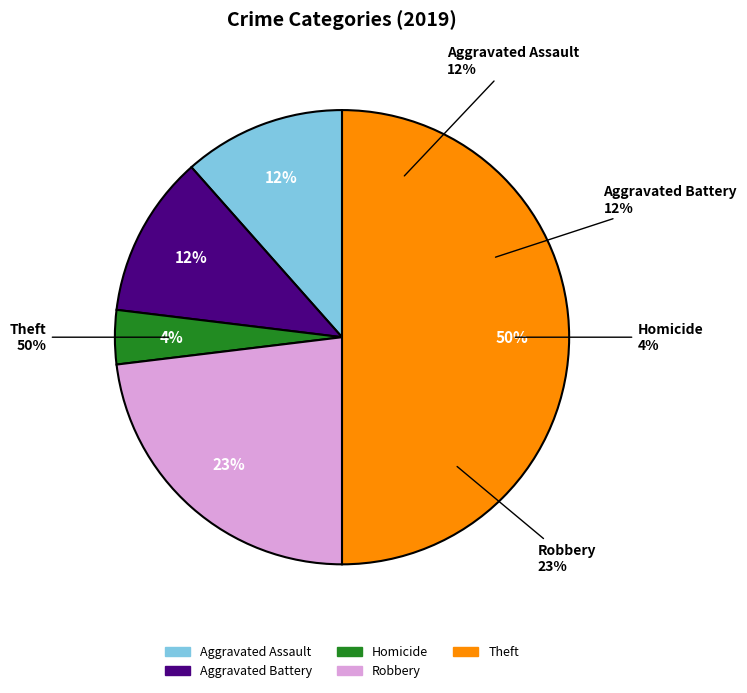

Combined, what portion of the pie is Aggravated Assault and Homicide?

15.4%